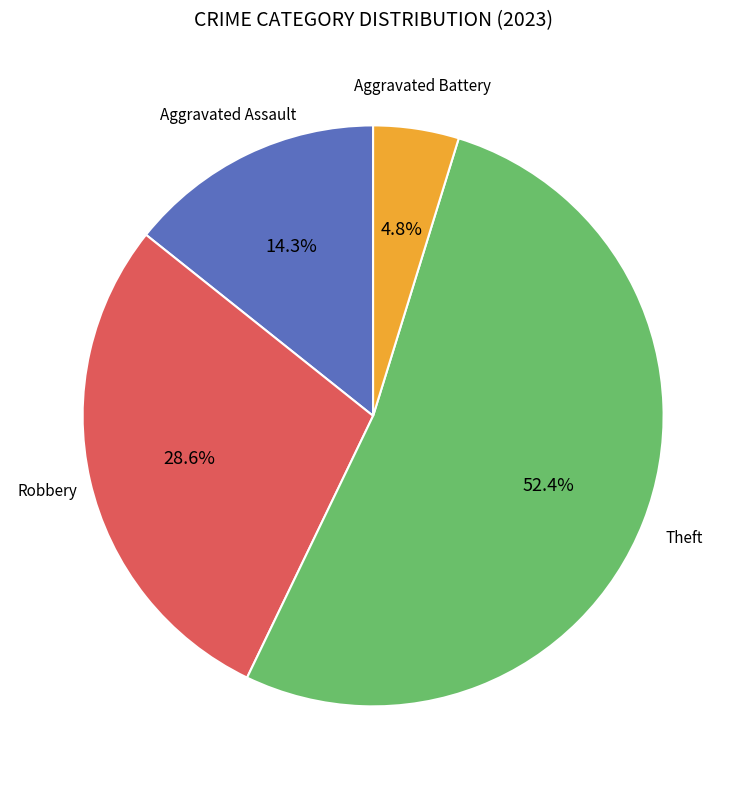

Is there any slice that represents more than half of the pie?

Yes